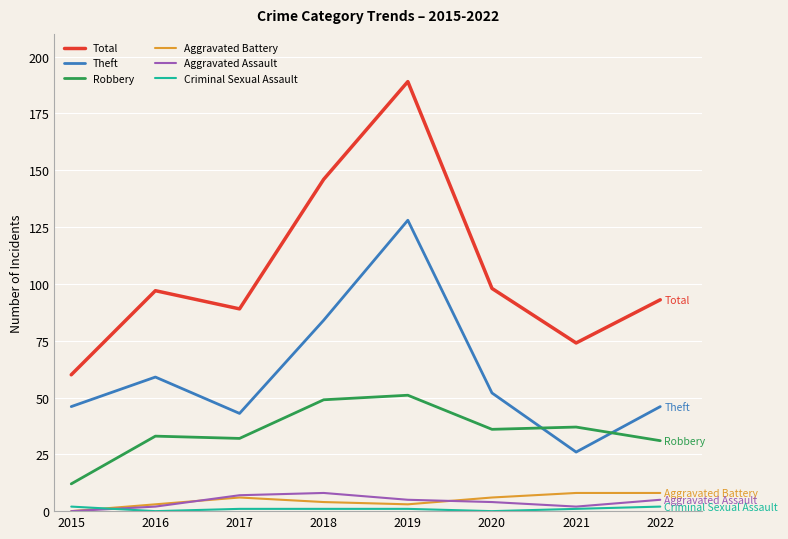

Which series has the largest total across all categories?

Total